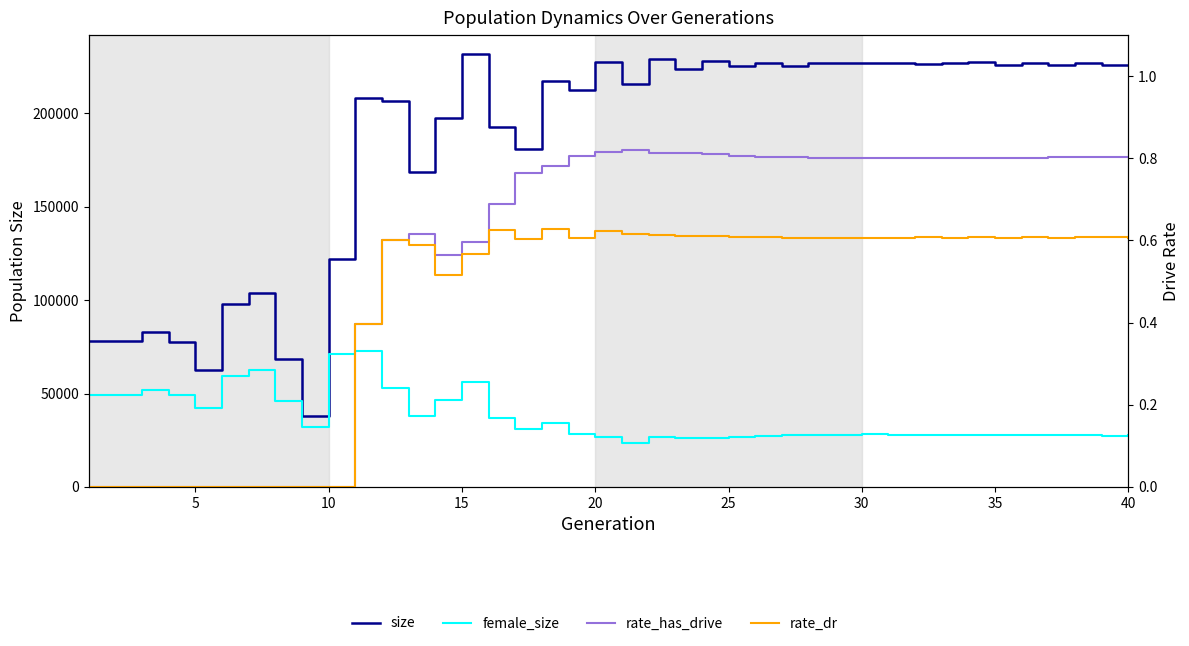

Reading left to right, what are all the values shown in this chart?

size: 78356.0	78394.0	82990.0	77471.0	62760.0	97693.0	103775.0	68390.0	38156.0	122053.0	208217.0	206754.0	168726.0	197369.0	231529.0	192743.0	181014.0	217429.0	212512.0	227450.0	215525.0	229322.0	223726.0	228265.0	225103.0	227238.0	225427.0	227230.0	226821.0	227158.0	226909.0	226565.0	226987.0	227367.0	225930.0	226840.0	226072.0	227169.0	225935.0	226114.0
female_size: 49287.0	49436.0	51924.0	49362.0	42155.0	59327.0	62580.0	45923.0	31837.0	71203.0	72641.0	52951.0	38160.0	46672.0	56051.0	36949.0	30887.0	34051.0	28365.0	26505.0	23412.0	26552.0	25999.0	26428.0	26901.0	27358.0	27670.0	27730.0	27938.0	28114.0	27938.0	27801.0	27895.0	27900.0	27891.0	27948.0	27699.0	27888.0	27518.0	27726.0
rate_has_drive: 0.0	0.0	0.0	0.0	0.0	0.0	0.0	0.0	0.0	0.0	0.4	0.6	0.6	0.6	0.6	0.7	0.8	0.8	0.8	0.8	0.8	0.8	0.8	0.8	0.8	0.8	0.8	0.8	0.8	0.8	0.8	0.8	0.8	0.8	0.8	0.8	0.8	0.8	0.8	0.8
rate_dr: 0.0	0.0	0.0	0.0	0.0	0.0	0.0	0.0	0.0	0.0	0.4	0.6	0.6	0.5	0.6	0.6	0.6	0.6	0.6	0.6	0.6	0.6	0.6	0.6	0.6	0.6	0.6	0.6	0.6	0.6	0.6	0.6	0.6	0.6	0.6	0.6	0.6	0.6	0.6	0.6